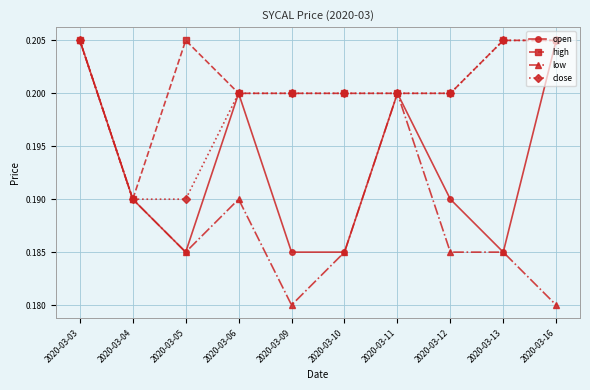

Where is the first local maximum for low?

2020-03-06